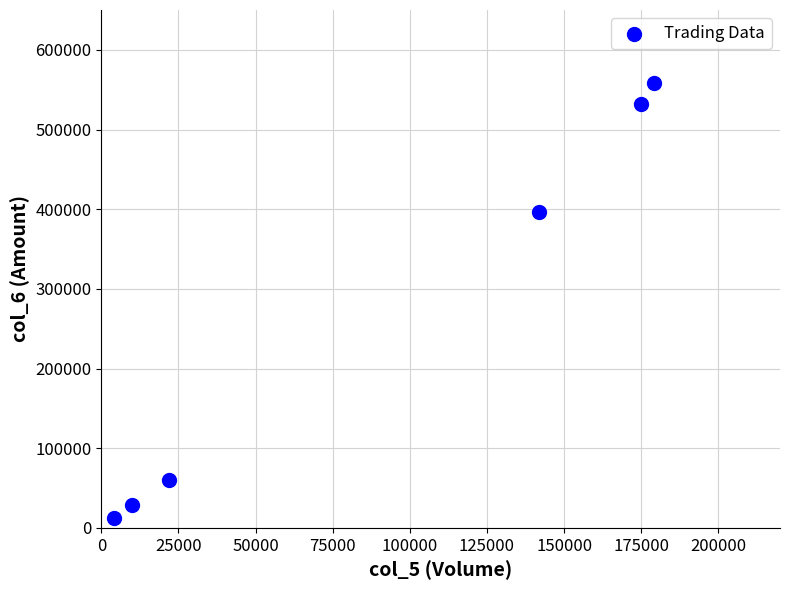

What Y value in the scatter plot is closest to 285285?

396320